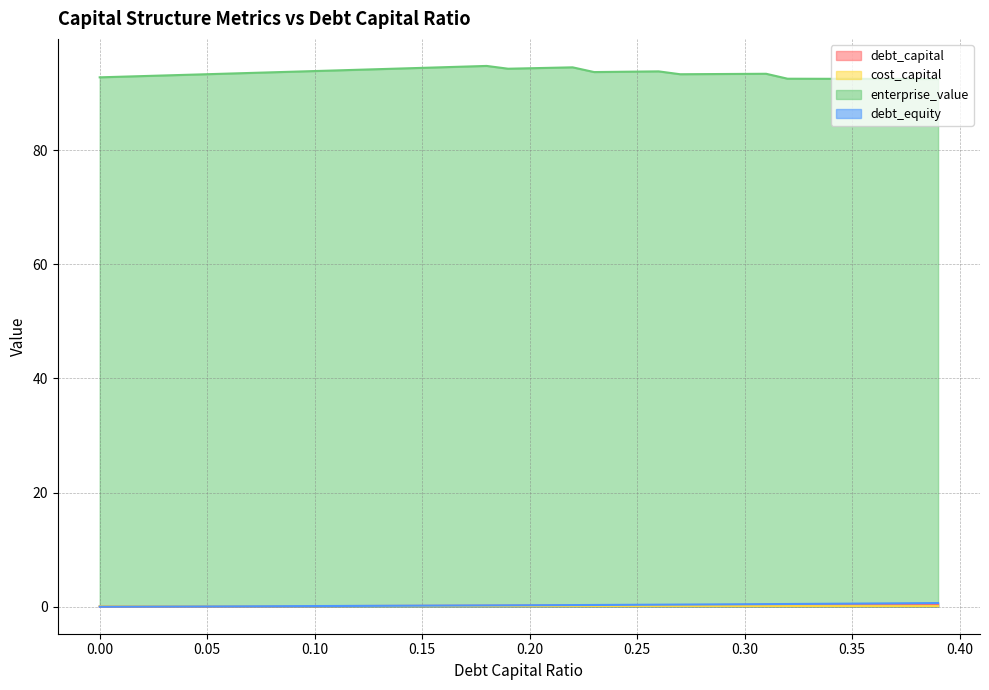

True or false: enterprise_value and debt_equity intersect in this chart.

False